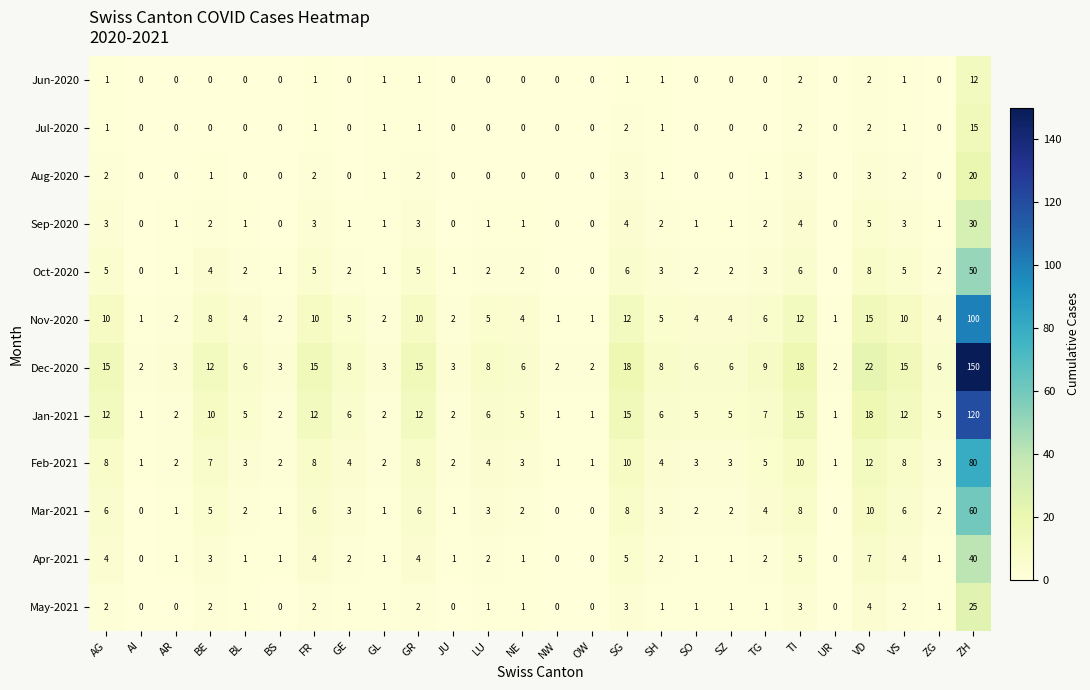

Which category has the highest value in the Feb-2021 series?

ZH